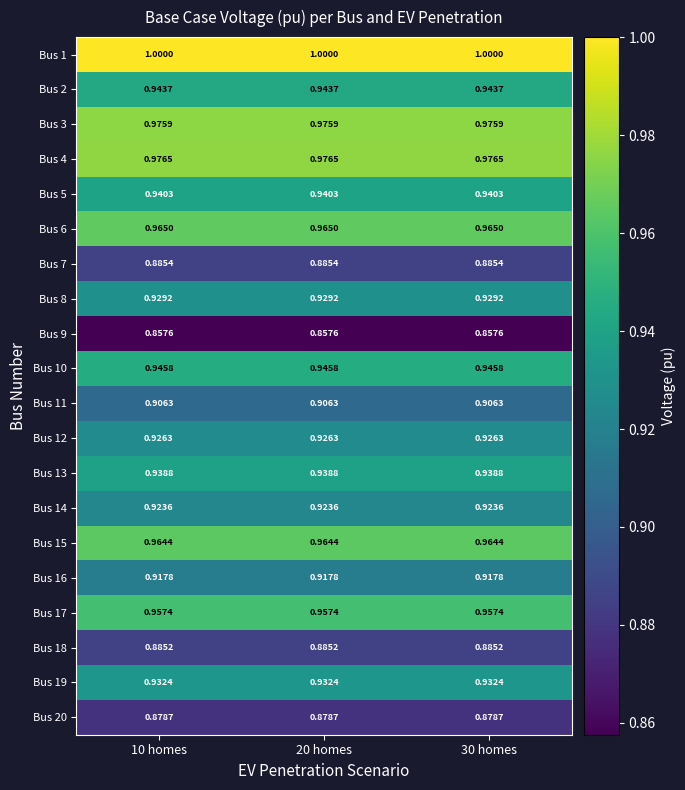

Is the value of Bus 9 at 30 homes greater than the value of Bus 1 at 10 homes?

No